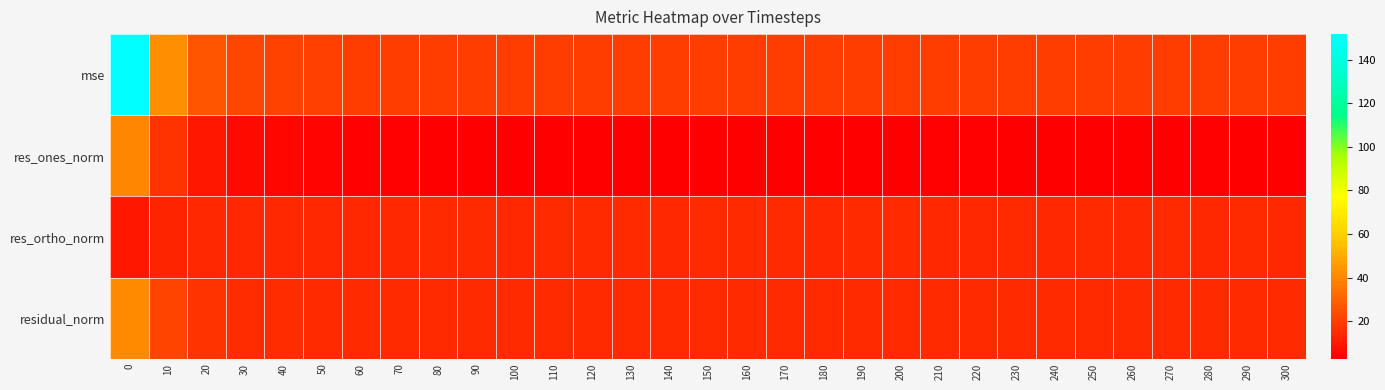

What is the minimum value shown in the chart?

2.8